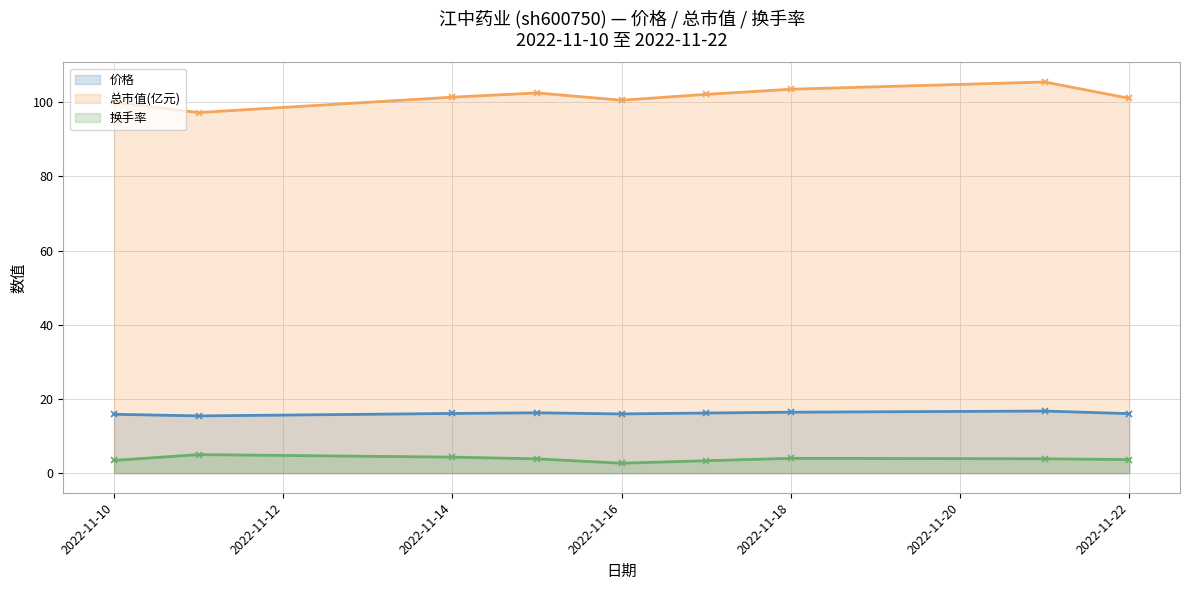

Which series has the widest spread of values?

总市值(亿元)